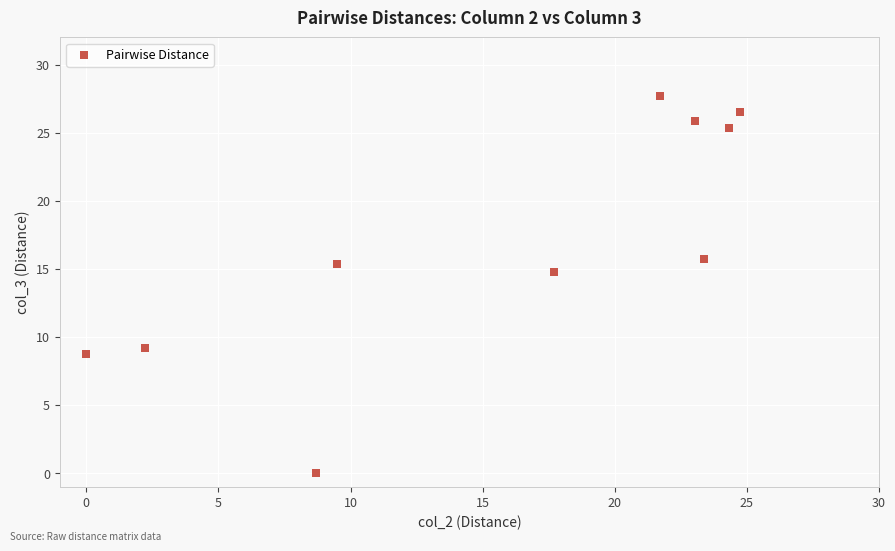

What is the average X value?

15.5